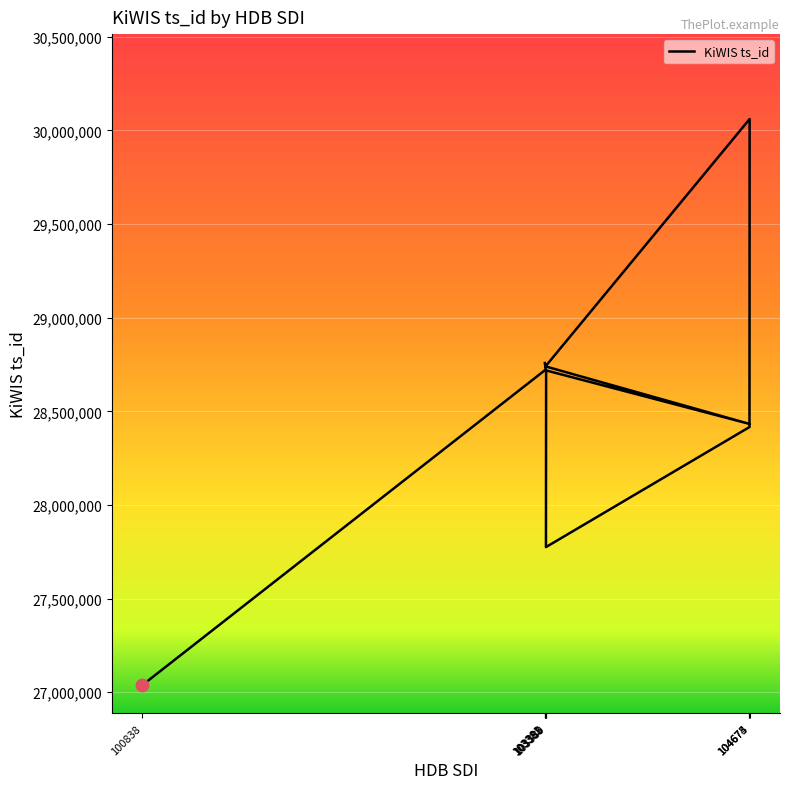

Between 104674 and 103382, which is larger?

103382